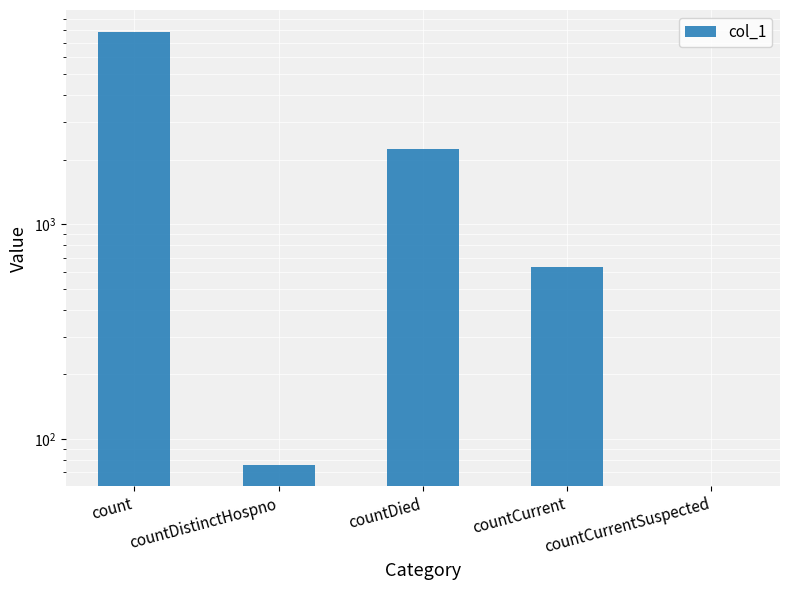

What is the difference between the values at countDistinctHospno and countCurrent?

559